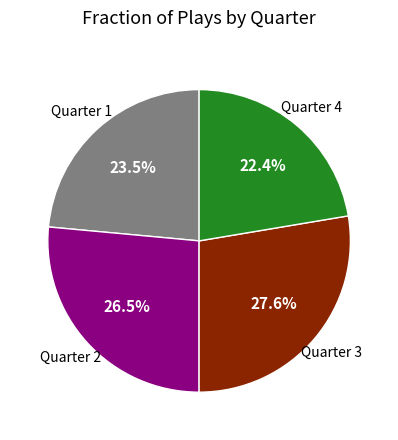

Does any single category account for the majority?

No